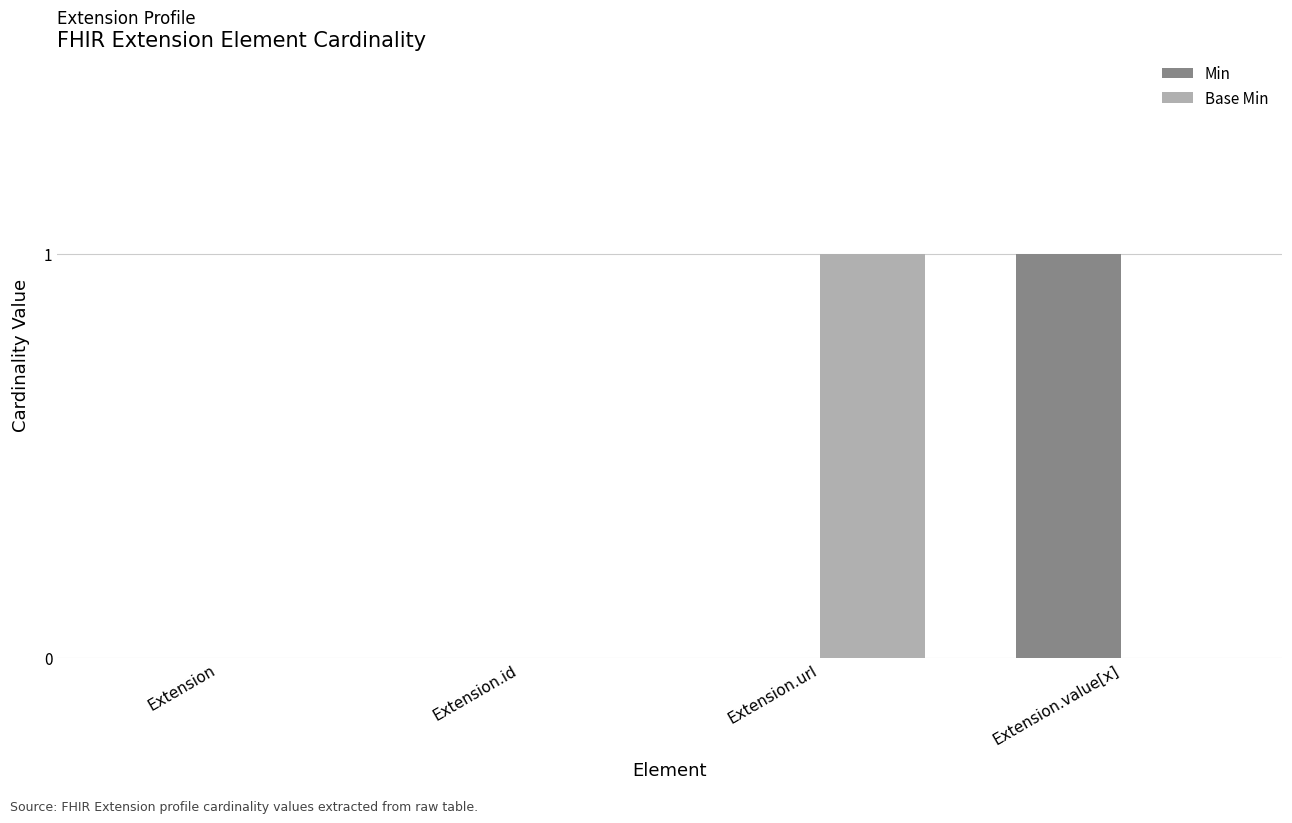

Which series changed the most between Extension.id and Extension.url?

Base Min